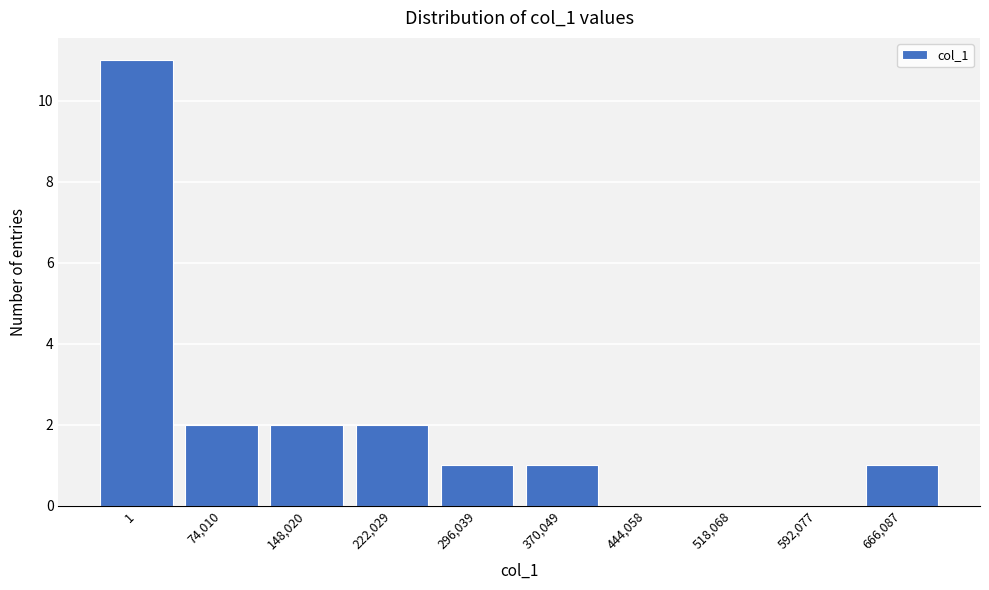

Reading left to right, transcribe all the data shown in this chart.

1=11	74,010=2	148,020=2	222,029=2	296,039=1	370,049=1	444,058=0	518,068=0	592,077=0	666,087=1